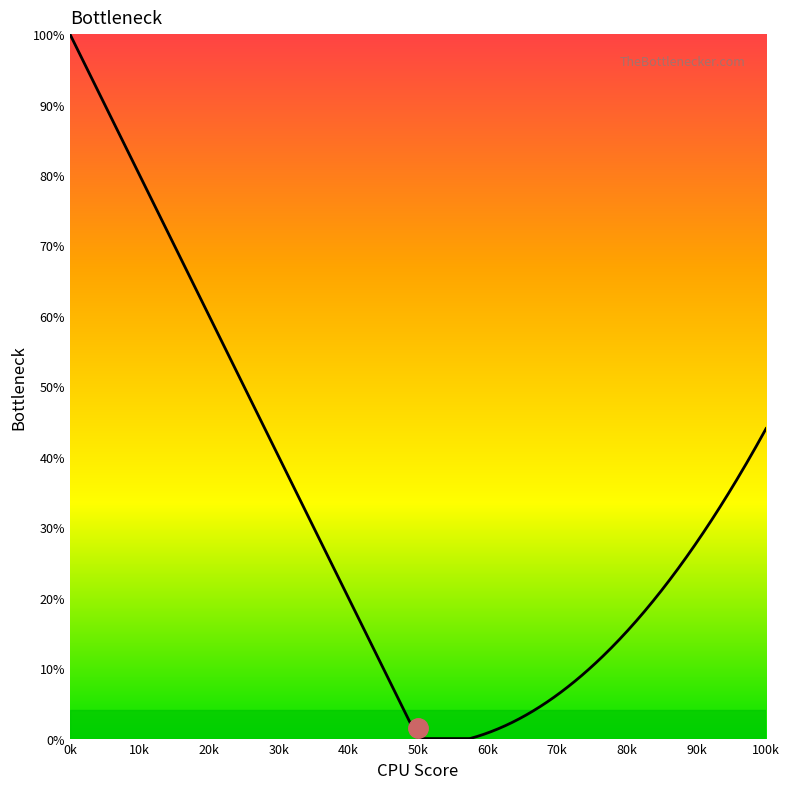

How many lines are shown in the chart?

1